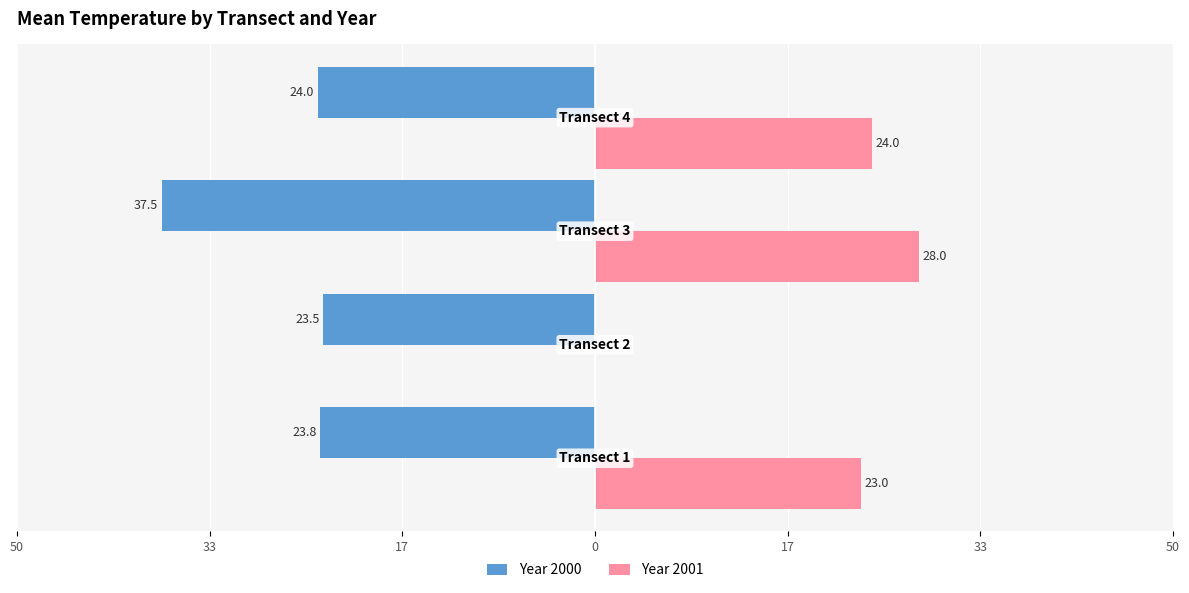

What are all the series names shown in the legend?

Year 2000, Year 2001